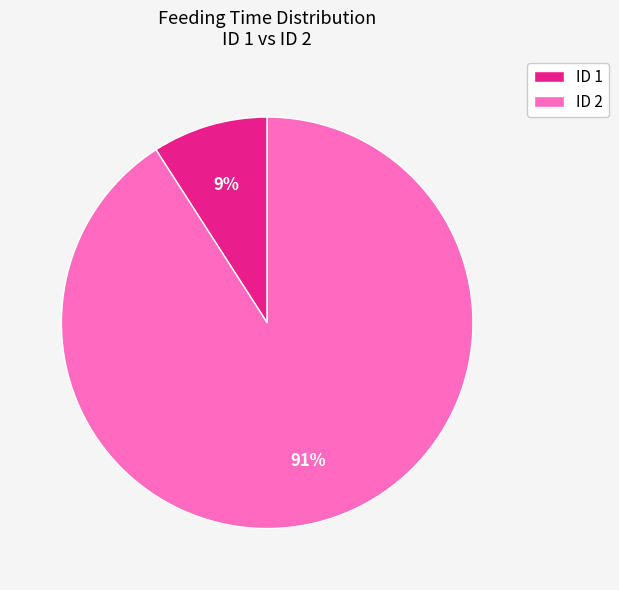

Count the number of slices in the pie.

2